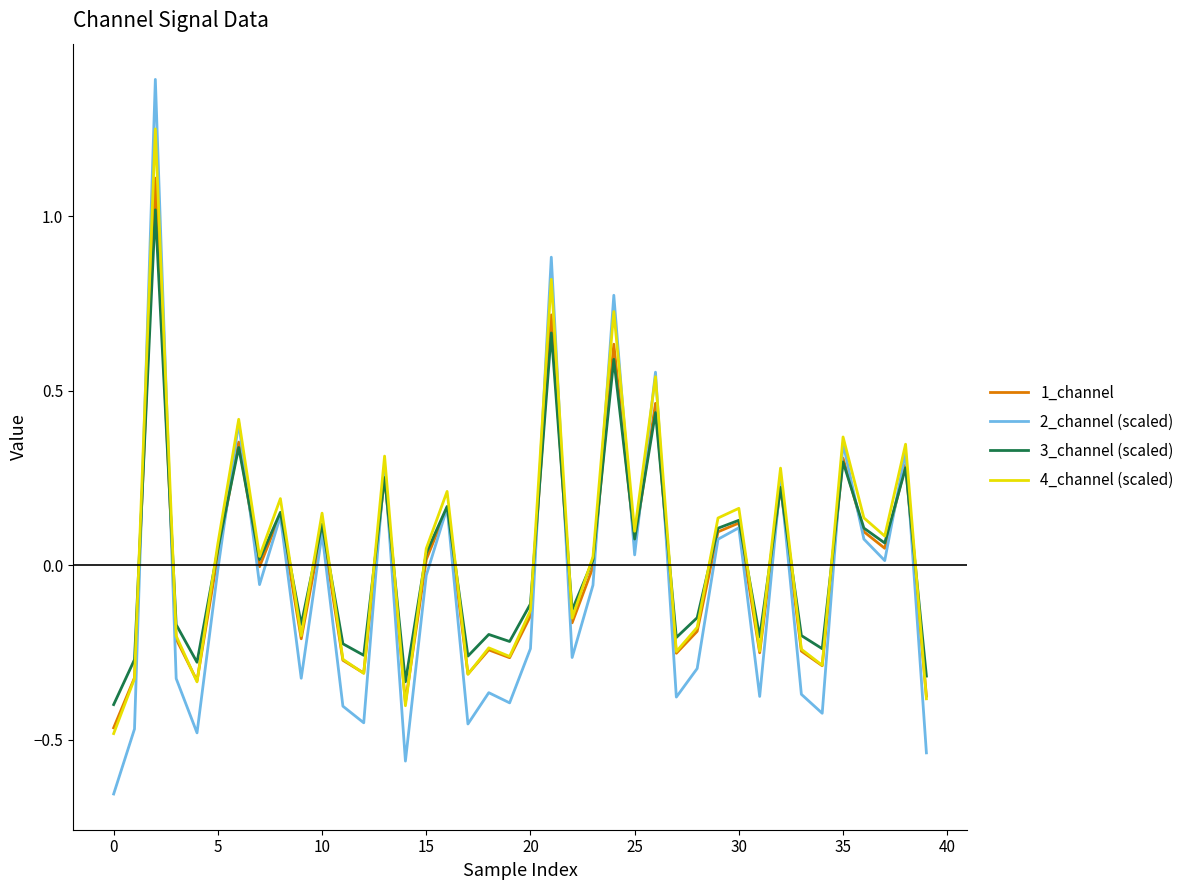

Rank the series by their maximum value, from highest to lowest.

2_channel (scaled), 4_channel (scaled), 1_channel, 3_channel (scaled)